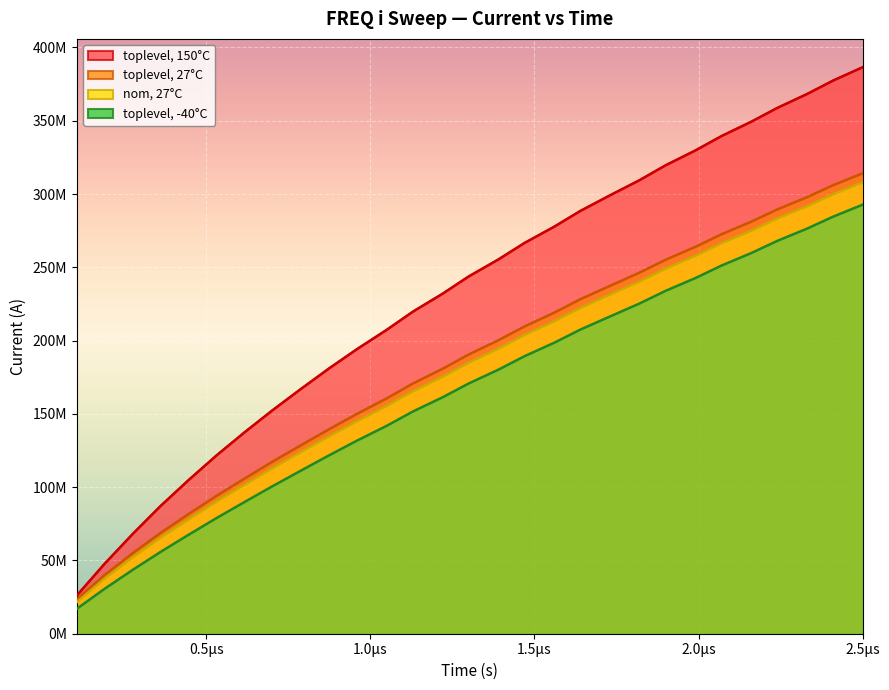

Reading left to right, list all the values displayed in this chart.

nom, 27°C: 21480861.1	37603932.9	52118884.6	65575884.4	78192965.7	90259846.6	101875176.8	113116319.0	124085356.4	134718425.2	145131738.4	155337713.3	165370306.9	175214140.0	184893068.0	194442391.6	203829866.2	213094655.5	222267848.3	231326026.2	240268187.5	249060189.2	257769199.3	266389586.9	274863645.6	283304786.6	291597057.5	299819696.7	307969767.7
toplevel, 150°C: 26021549.3	47766655.0	68209147.4	87302253.5	105127483.4	121903220.4	137767982.5	152768032.0	167214252.8	181104893.6	194396225.0	207335264.0	219767012.2	231945355.3	243790060.7	255332333.9	266639938.5	277673089.2	288479544.7	299099408.5	309420517.4	319652497.5	329693011.6	339566207.2	349270462.8	358770611.7	368192175.2	377433410.6	386542553.4
toplevel, 27°C: 23317940.4	40055432.7	55042487.1	68864961.0	81851559.0	94218053.4	106095719.9	117602319.3	128726078.7	139536206.7	150157336.8	160527789.5	170703587.8	180690145.9	190511034.4	200155294.6	209621836.2	218987910.5	228212572.5	237311627.2	246334503.2	255168924.7	263917229.3	272528472.9	281084379.0	289480905.6	297791645.6	306004379.1	314122196.5
toplevel, -40°C: 16994032.7	30684274.6	43658229.0	55930196.4	67711626.2	79089652.5	90116770.7	100887123.5	111425213.1	121779211.2	131907477.9	141843042.6	151660199.6	161274941.1	170761713.8	180139475.8	189383917.3	198499578.2	207527704.8	216444478.6	225291217.0	233994369.5	242625869.7	251202302.8	259672595.1	268059078.9	276350897.6	284586421.8	292759687.2